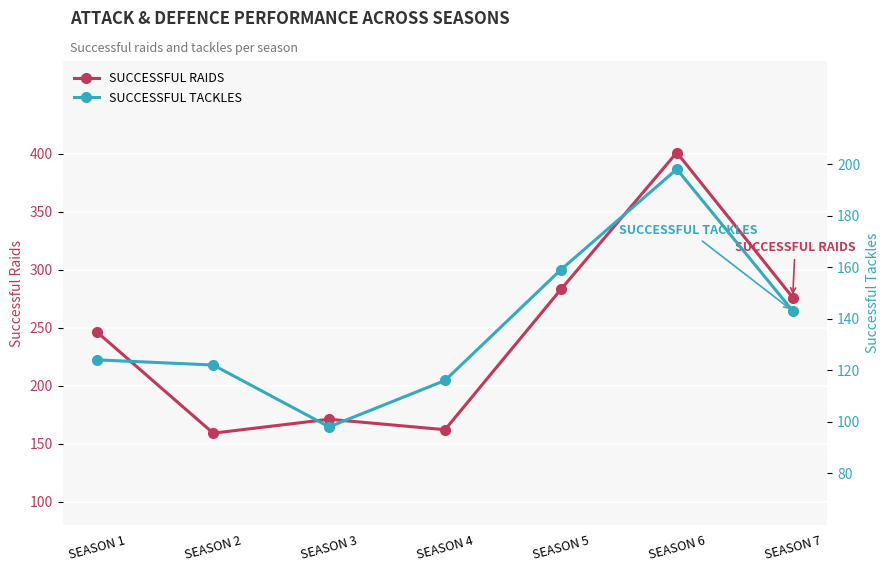

True or false: SUCCESSFUL RAIDS and SUCCESSFUL TACKLES cross at least once.

False